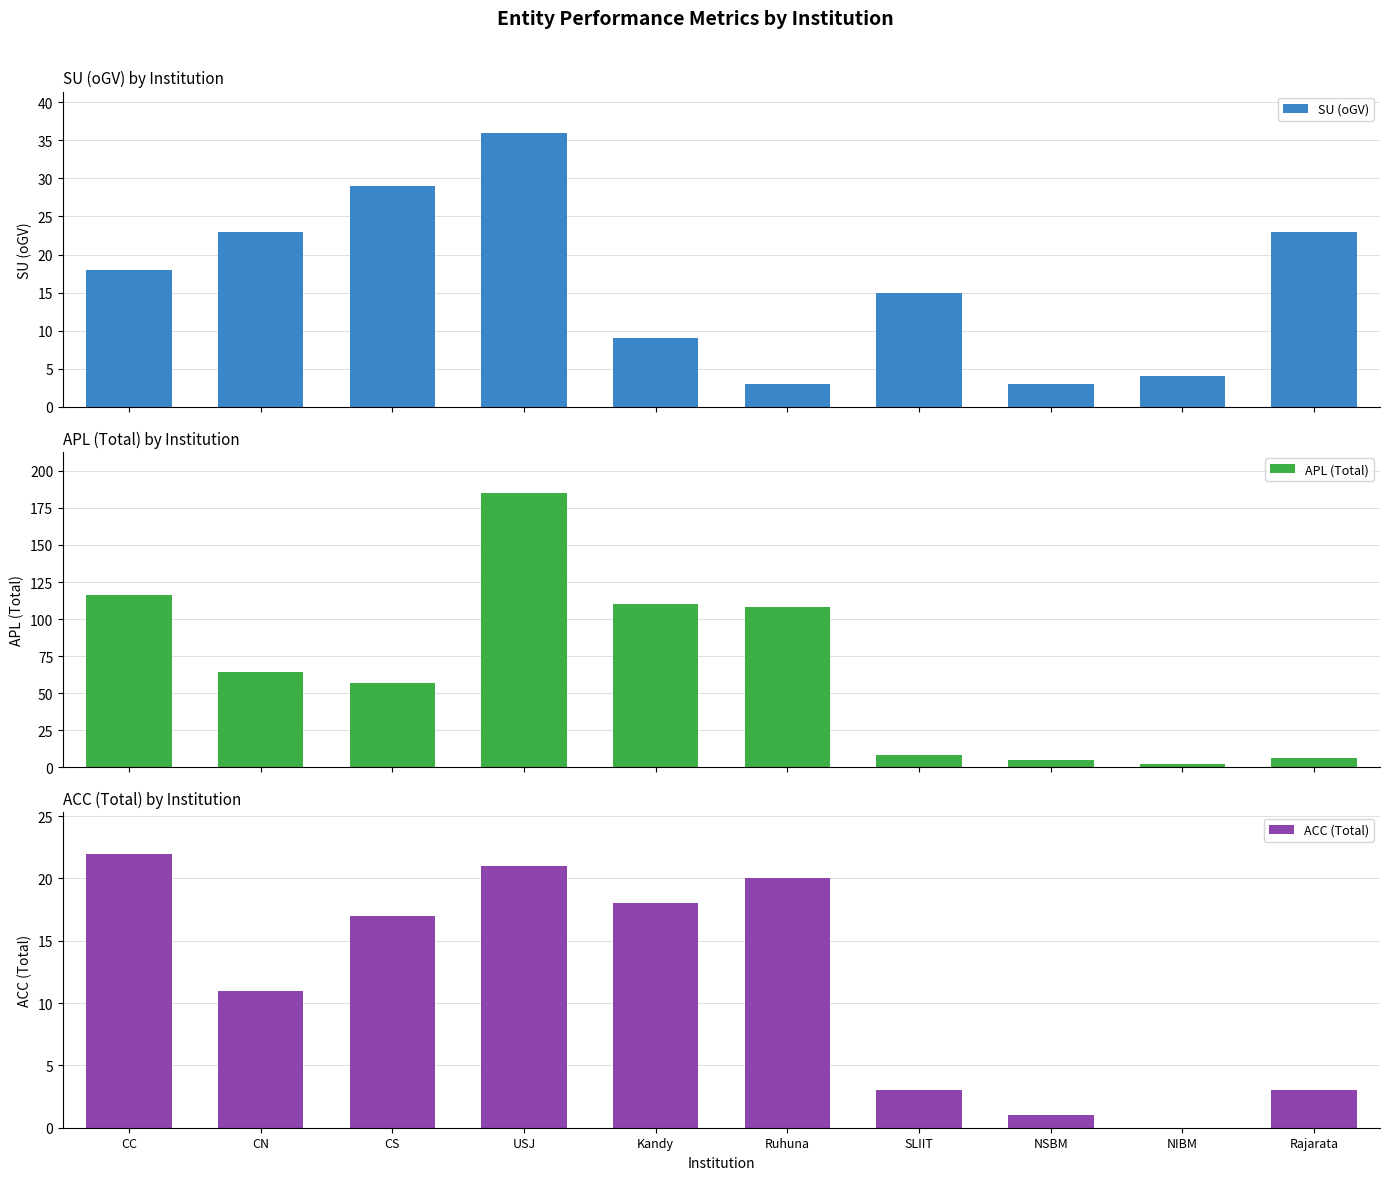

How many bars are there in total?

30